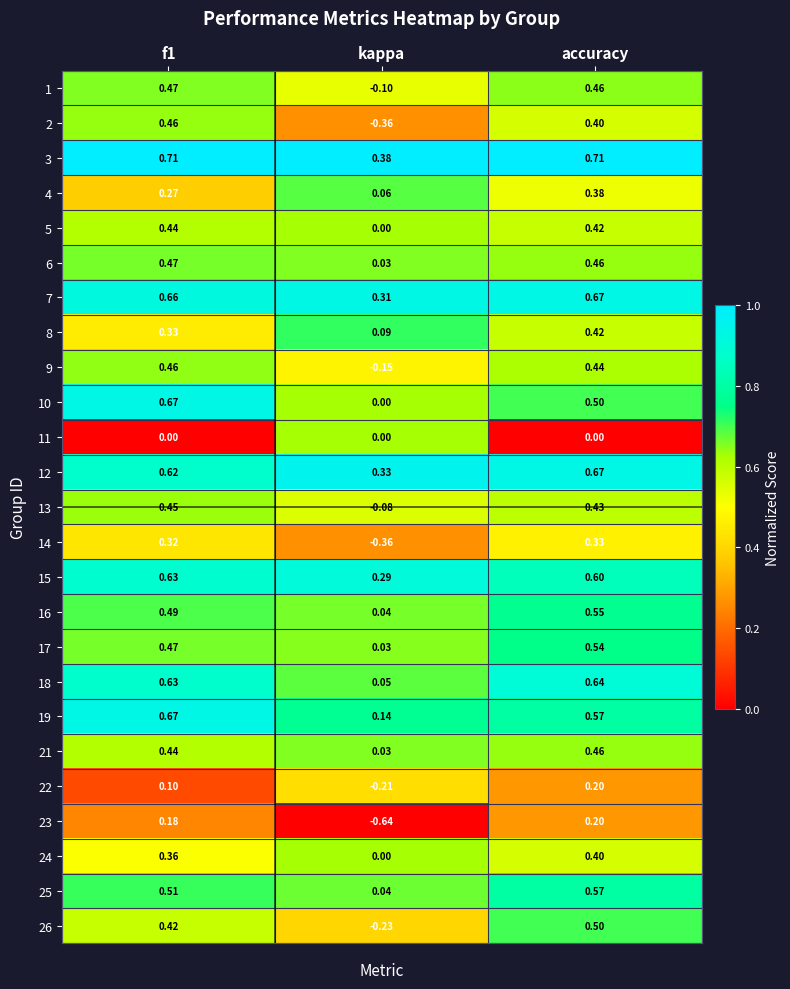

At which category is the sum across all series the highest?

accuracy